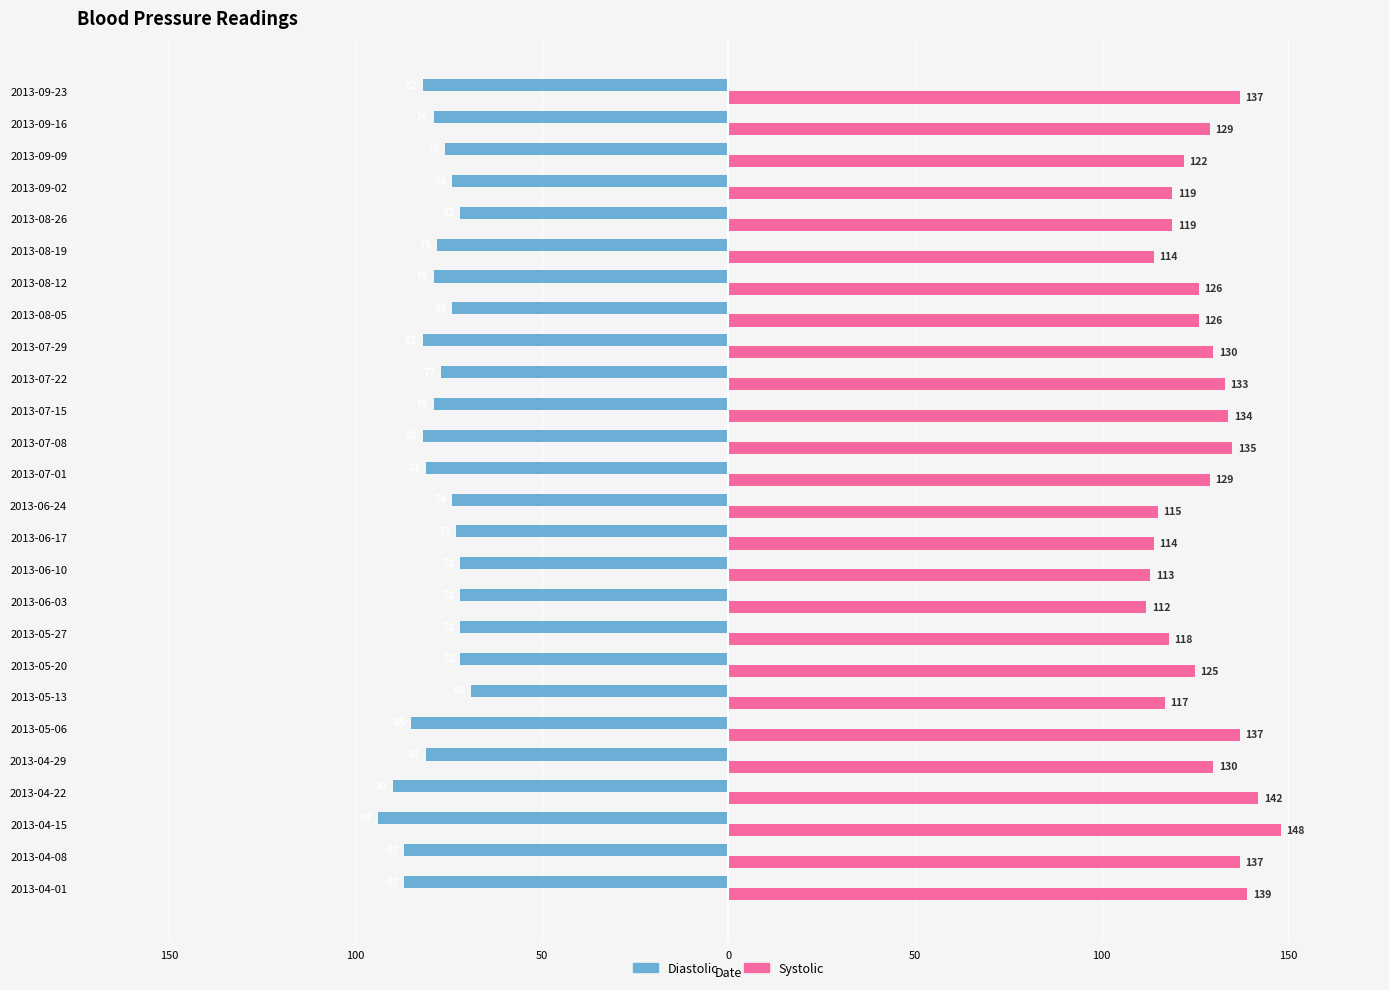

What are all the series names shown in the legend?

Diastolic, Systolic